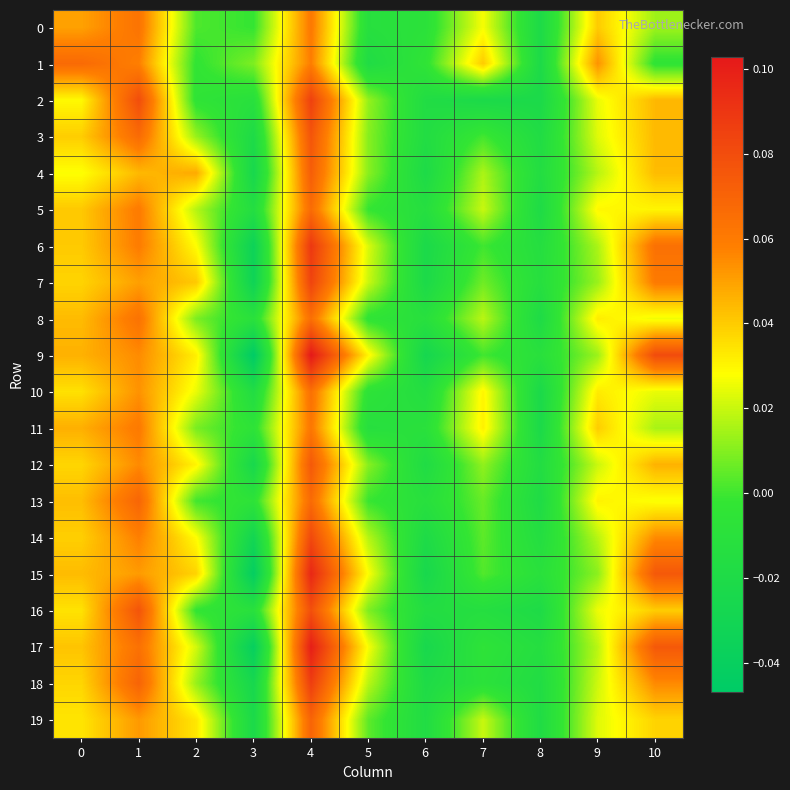

Between 8 and 6, which is larger?

6